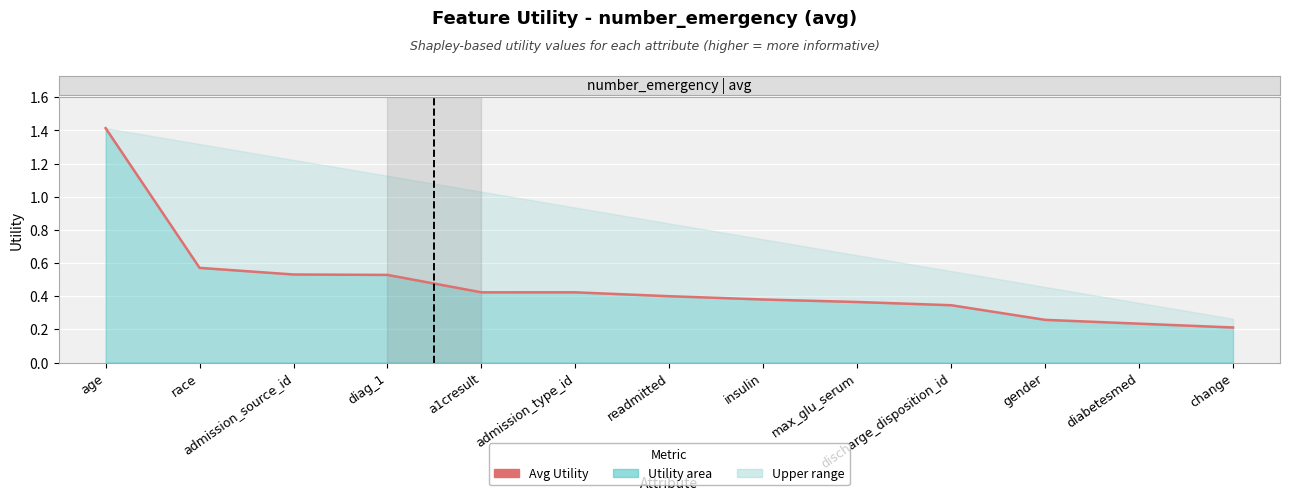

What is the smallest value displayed?

0.2